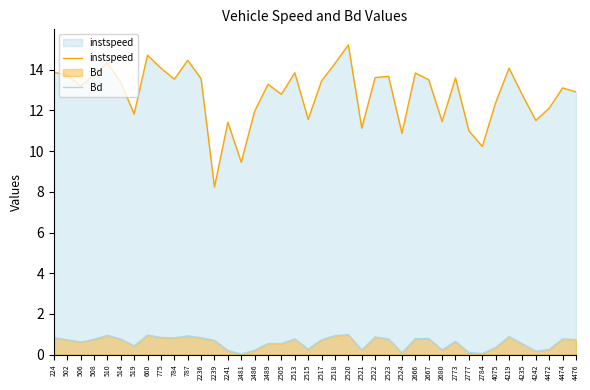

Is it true that Bd equals 1.0 at 510?

True